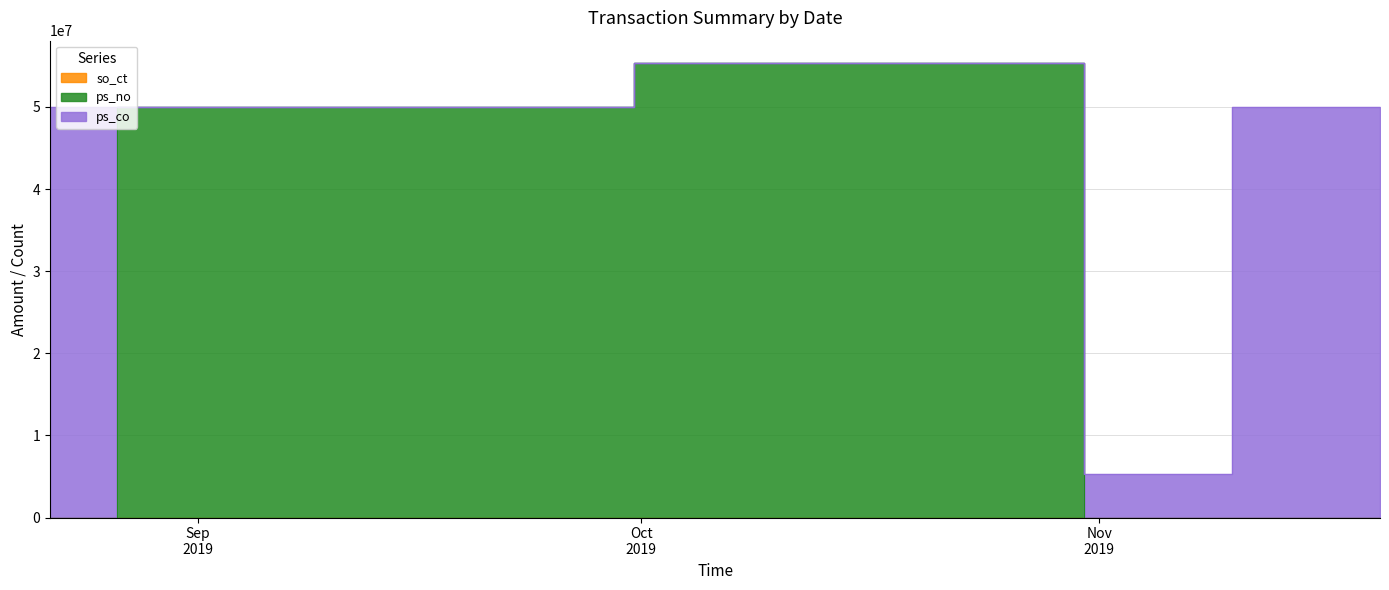

True or false: ps_no and so_ct intersect in this chart.

False